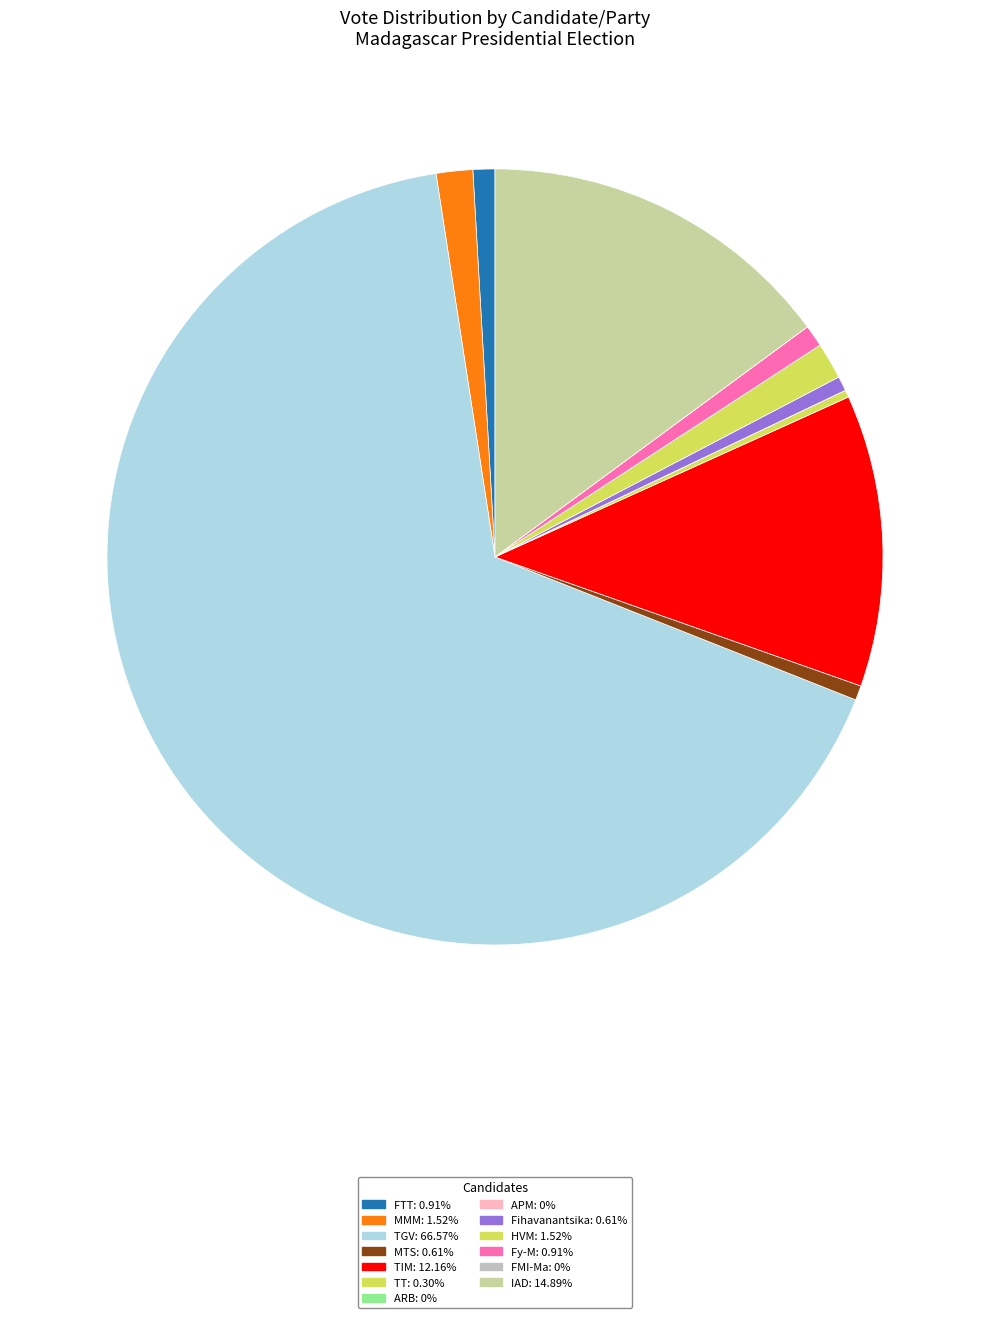

Which slice is the largest?

RAJOELINA Andry Nirina (TGV): 66.57%